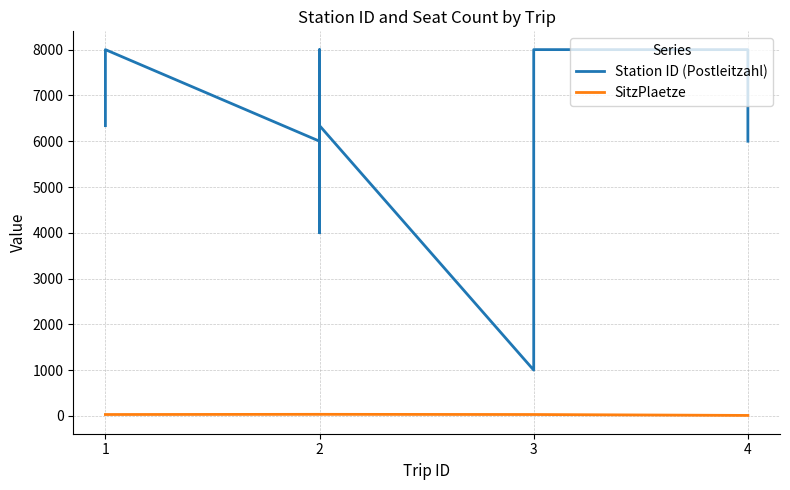

Reading right to left, list all the values displayed in this chart.

Station ID (Postleitzahl): 6000	8001	8001	6340	6340	1000	6340	4000	4000	8001	8001	6000	8001	6340
SitzPlaetze: 10	10	30	30	30	30	34	34	34	34	34	34	30	30